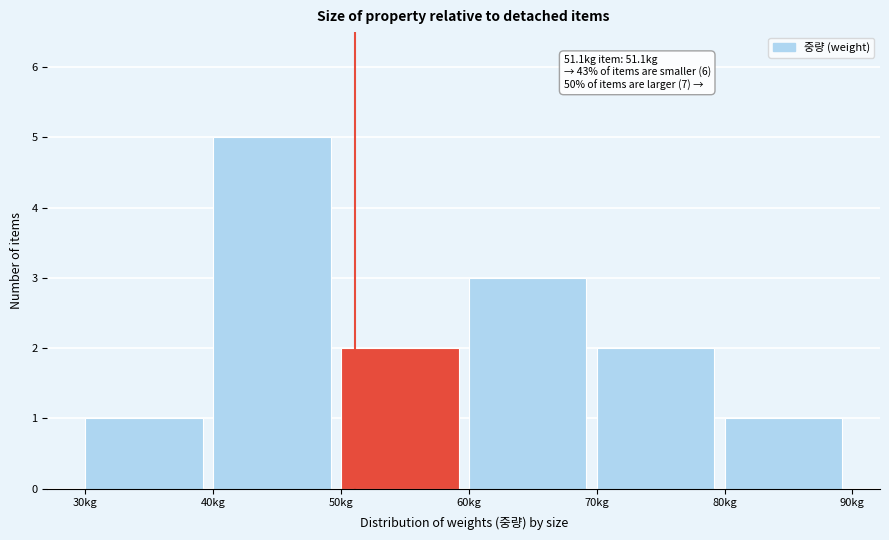

Over which range of the x-axis is the bar tallest?

40 to 50